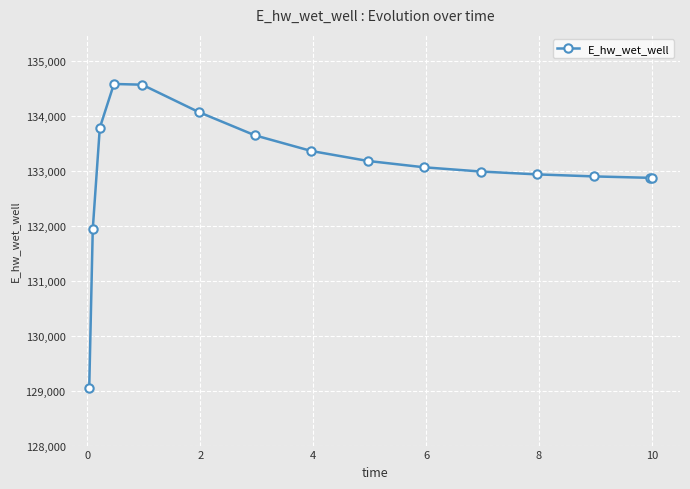

What is the difference between the second highest and minimum values?

5519.3